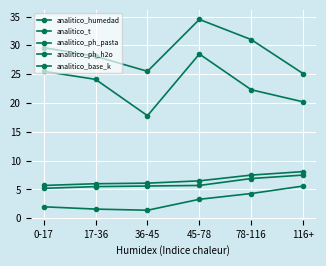

Which has a higher value, 45-78 or 116+?

45-78